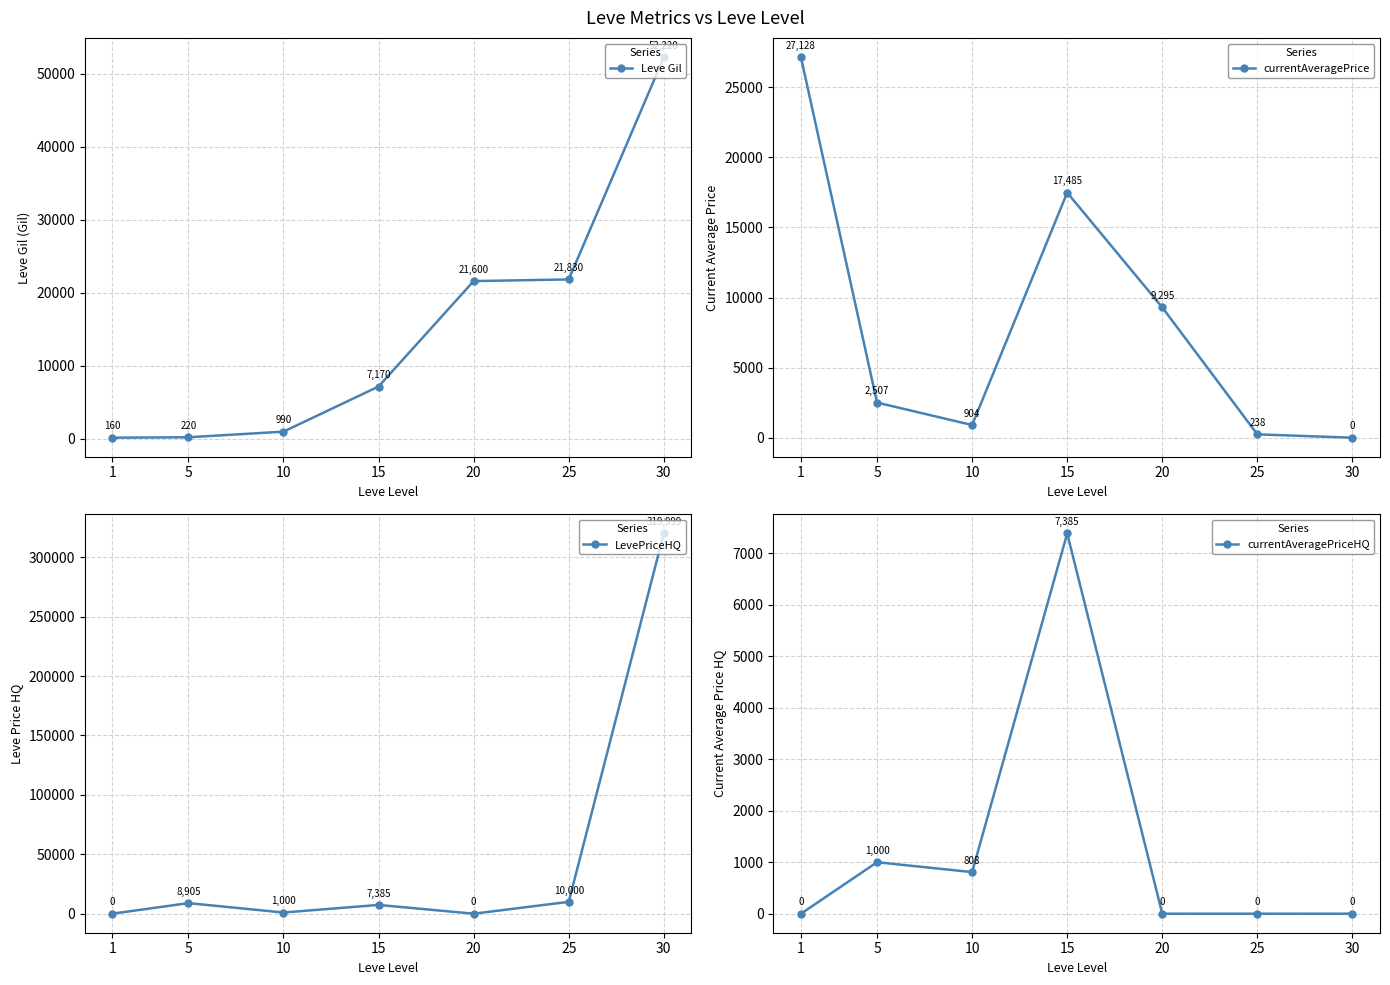

The value of currentAveragePriceHQ at 30 is 0. True or false?

True